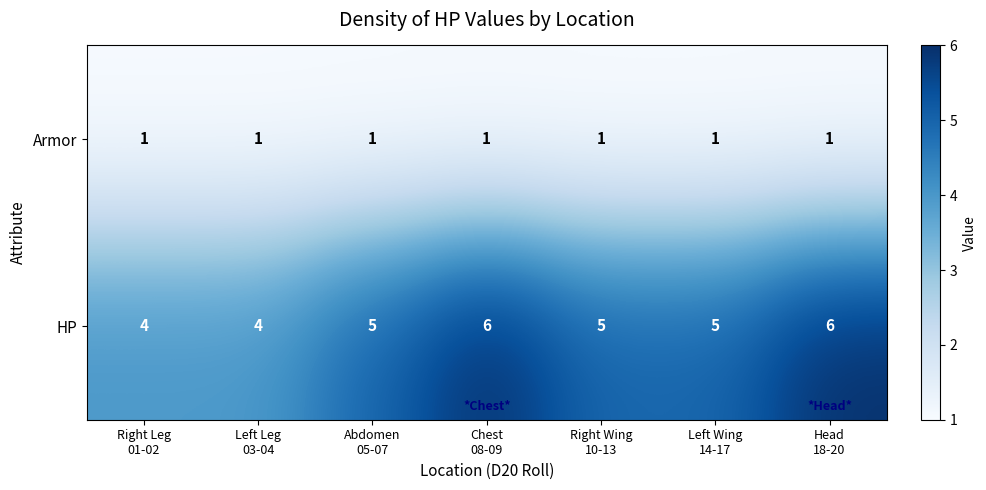

Rank the series at Chest
08-09 from highest to lowest value.

HP, Armor